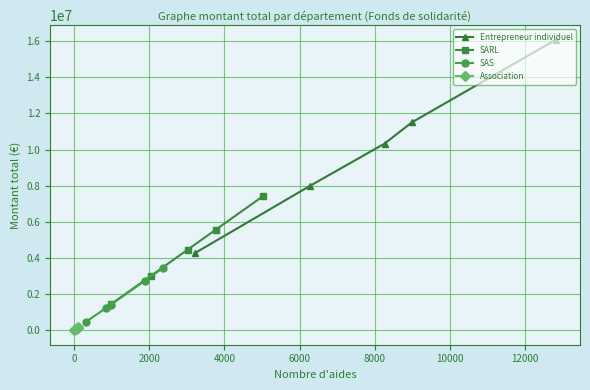

What is the minimum value for Entrepreneur individuel?

4255570